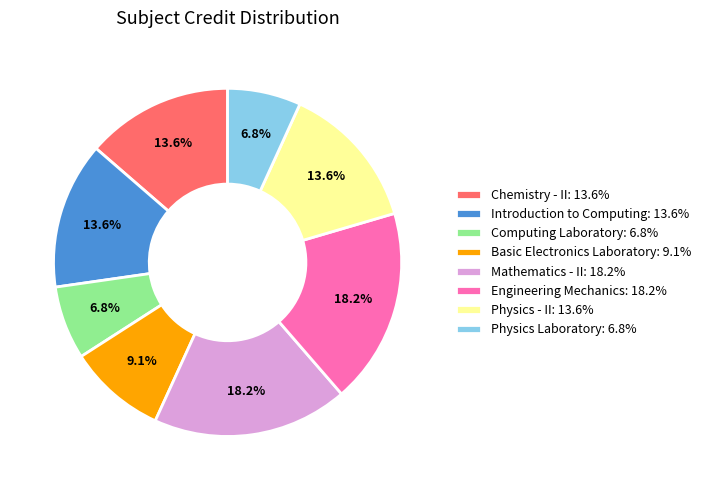

How many slices are in this pie chart?

8